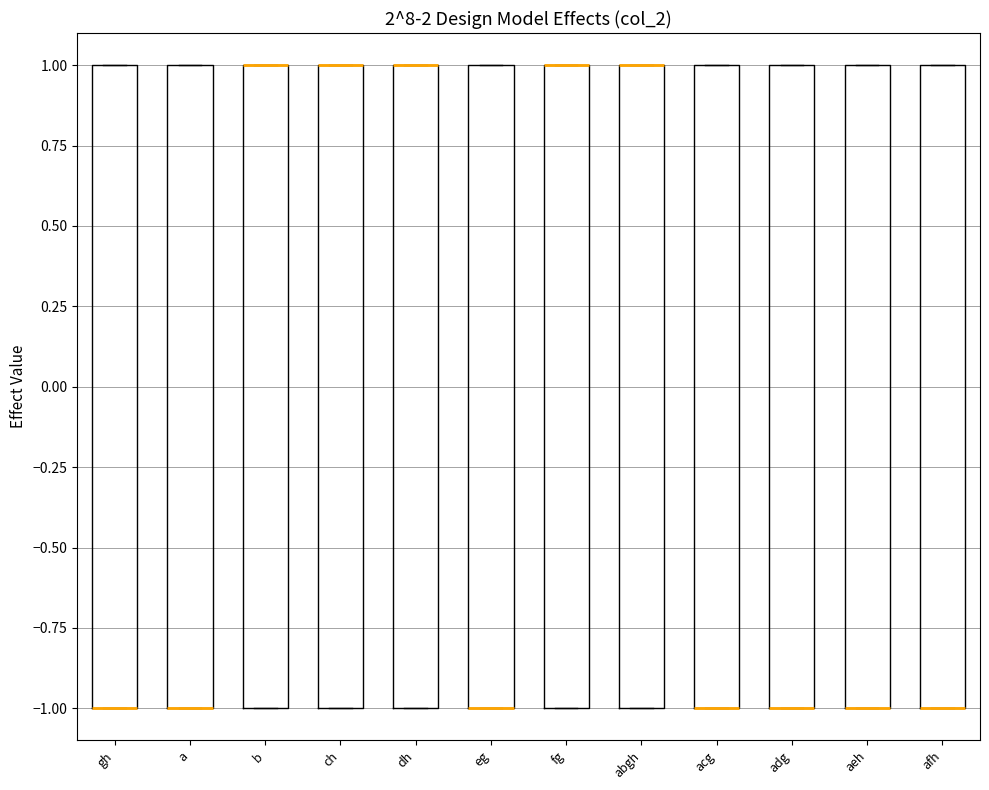

Reading left to right, read every box against the y-axis: the position of its median line, the range the box covers, and the ends of its whiskers. The values are not printed on the chart, so give them approximately, as read against the axis.

gh: median -1 (drawn on the box's lower edge), box -1 to 1, whiskers -1 to 1
a: median -1 (drawn on the box's lower edge), box -1 to 1, whiskers -1 to 1
b: median 1 (drawn on the box's upper edge), box -1 to 1, whiskers -1 to 1
ch: median 1 (drawn on the box's upper edge), box -1 to 1, whiskers -1 to 1
dh: median 1 (drawn on the box's upper edge), box -1 to 1, whiskers -1 to 1
eg: median -1 (drawn on the box's lower edge), box -1 to 1, whiskers -1 to 1
fg: median 1 (drawn on the box's upper edge), box -1 to 1, whiskers -1 to 1
abgh: median 1 (drawn on the box's upper edge), box -1 to 1, whiskers -1 to 1
acg: median -1 (drawn on the box's lower edge), box -1 to 1, whiskers -1 to 1
adg: median -1 (drawn on the box's lower edge), box -1 to 1, whiskers -1 to 1
aeh: median -1 (drawn on the box's lower edge), box -1 to 1, whiskers -1 to 1
afh: median -1 (drawn on the box's lower edge), box -1 to 1, whiskers -1 to 1